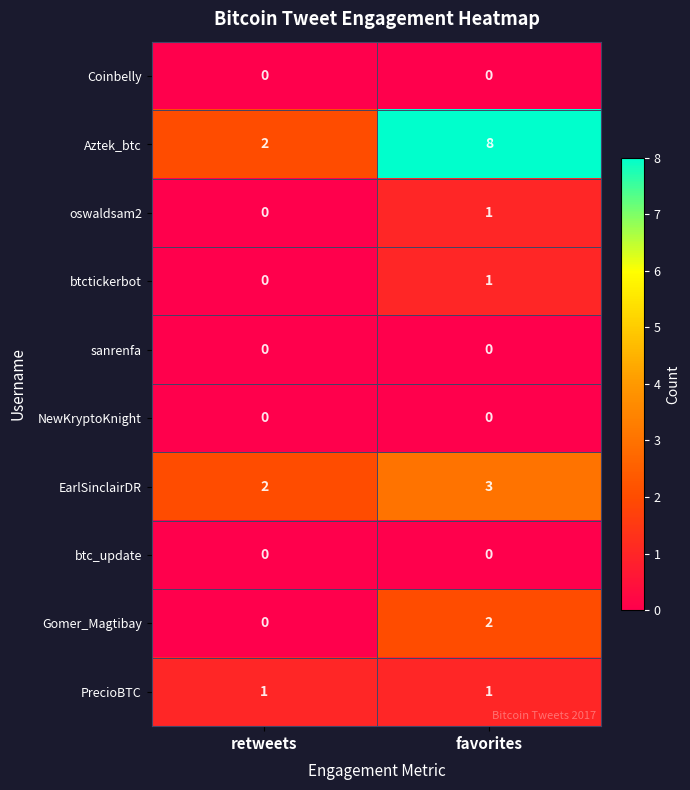

Between retweets and favorites, which series saw the biggest shift?

Aztek_btc